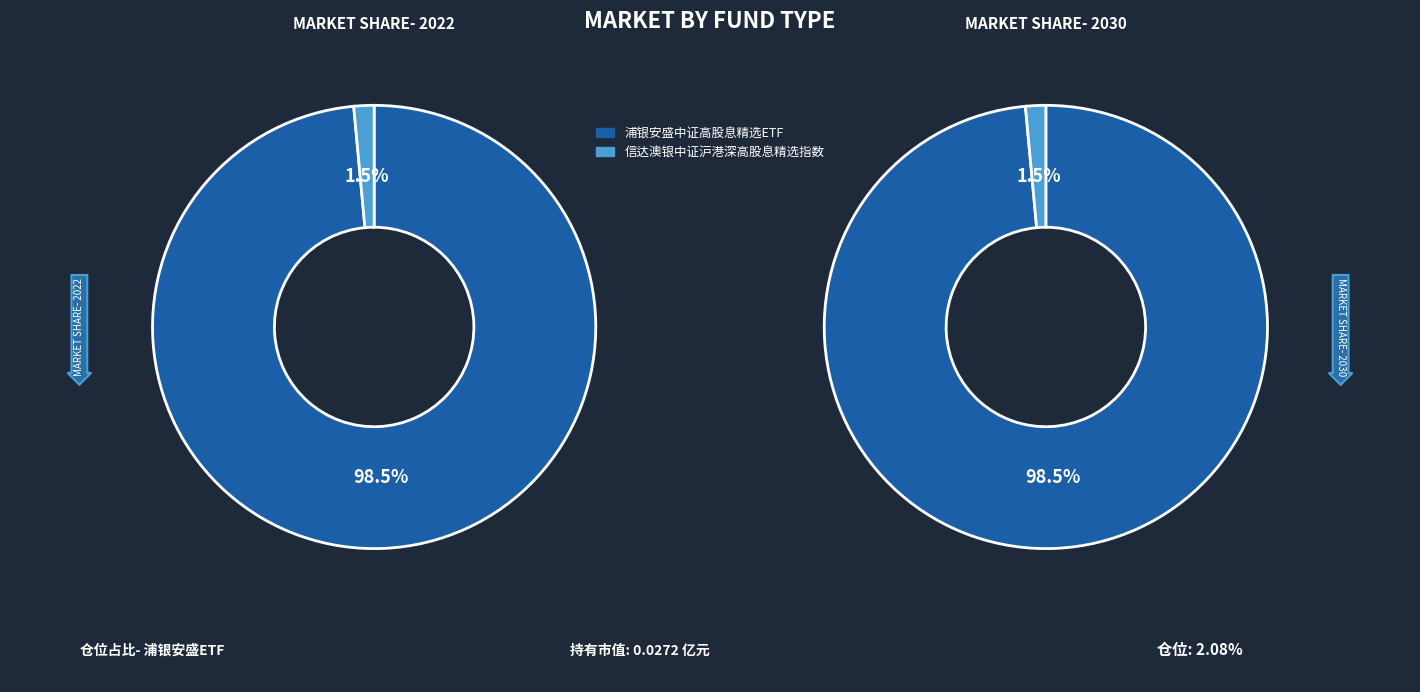

What percentage is the 浦银安盛中证高股息精选ETF slice, to the nearest percent?

99%